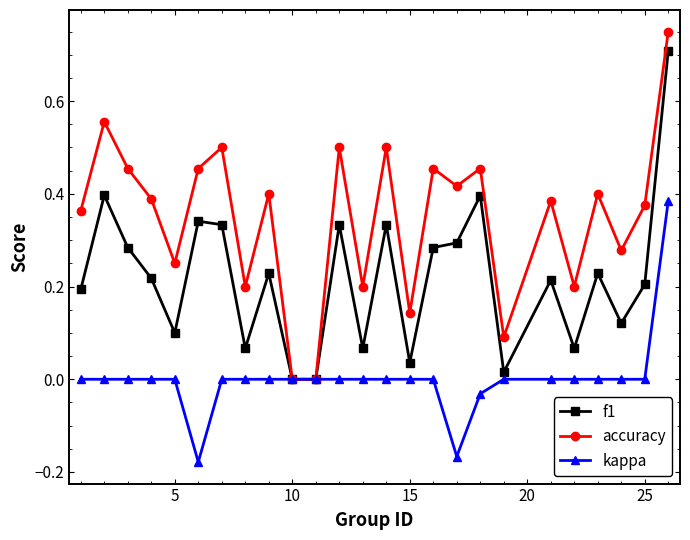

Which series has the largest total across all categories?

accuracy